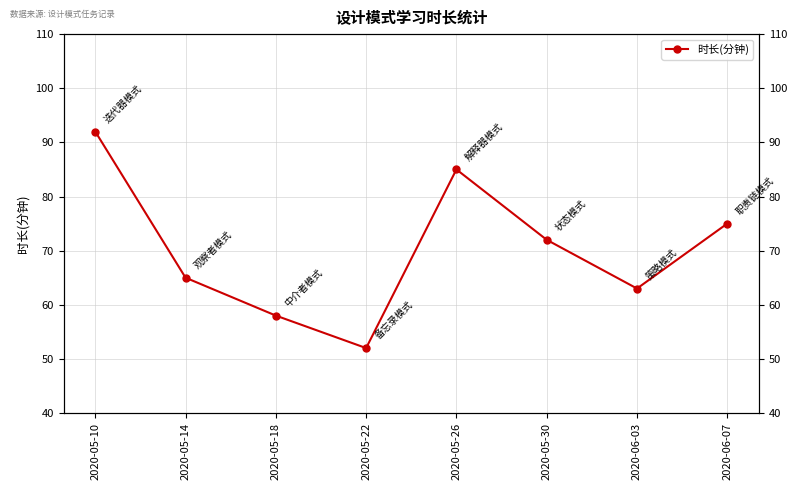

Count the number of values greater than 72.

3